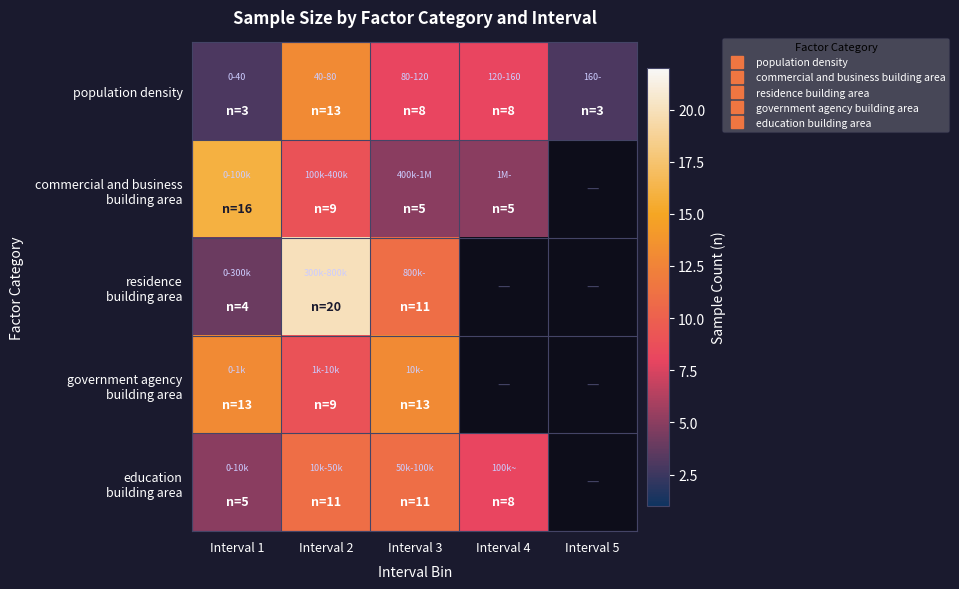

Between Interval 4 and Interval 2, which is larger?

Interval 2